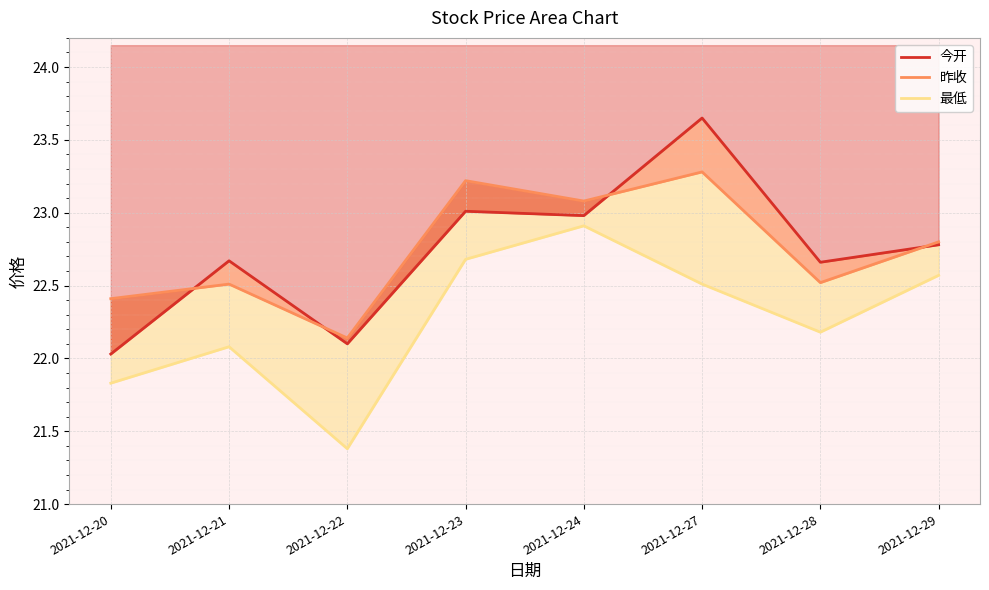

Is it true that 昨收_line equals 5.1 at 2021-12-23?

False